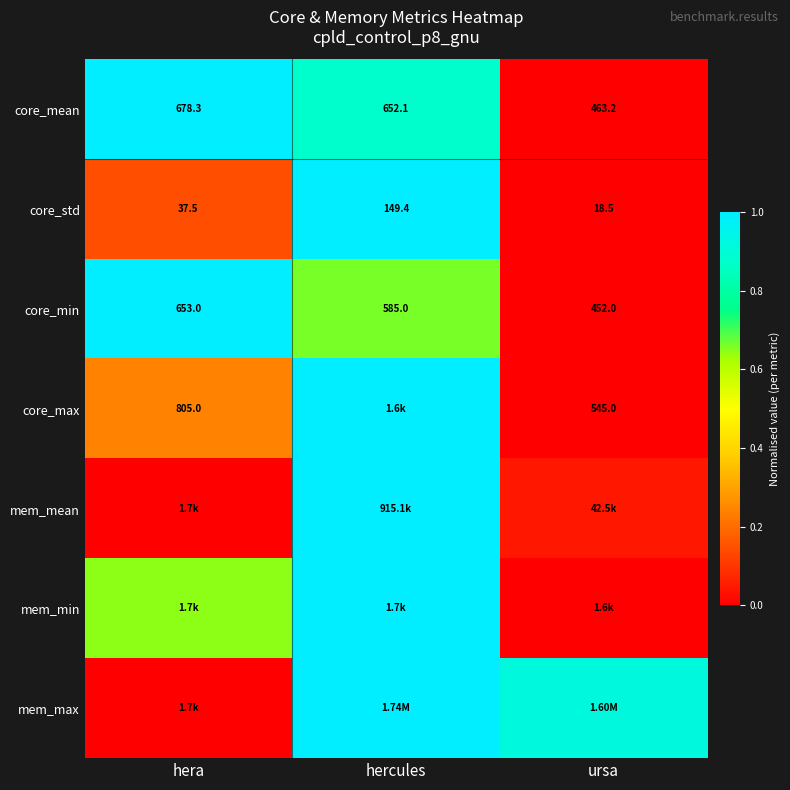

List the labels in order of core_std value, smallest first.

ursa, hera, hercules